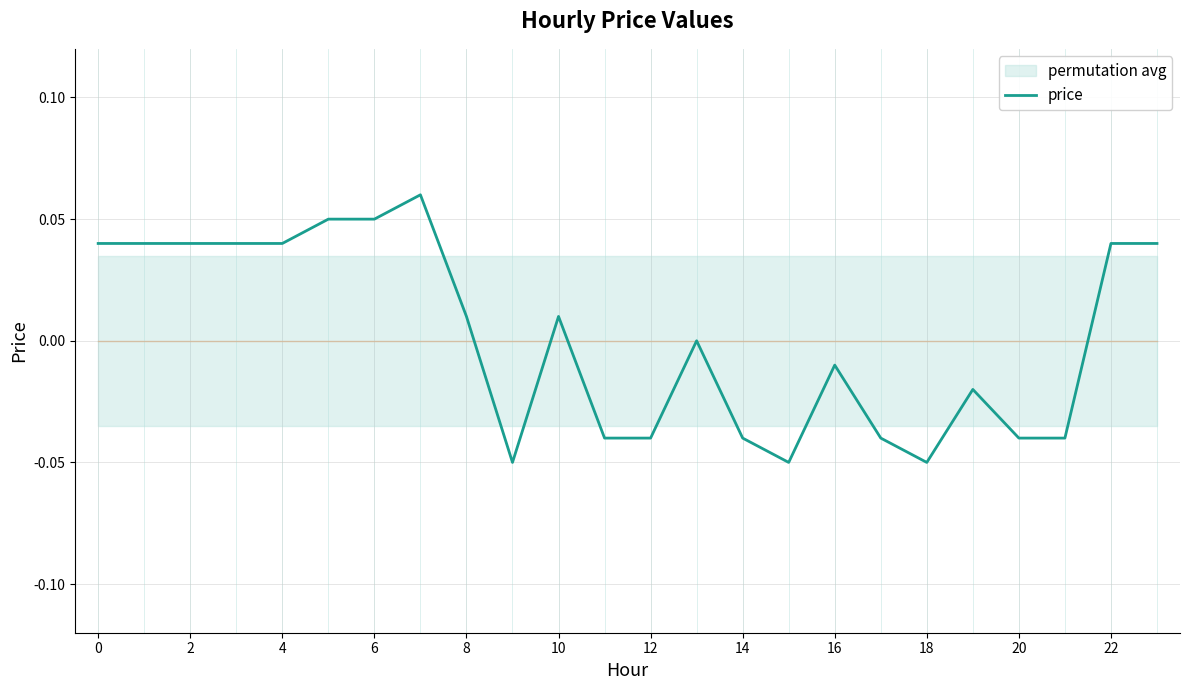

Is it true that price equals -0.0 at 18?

False